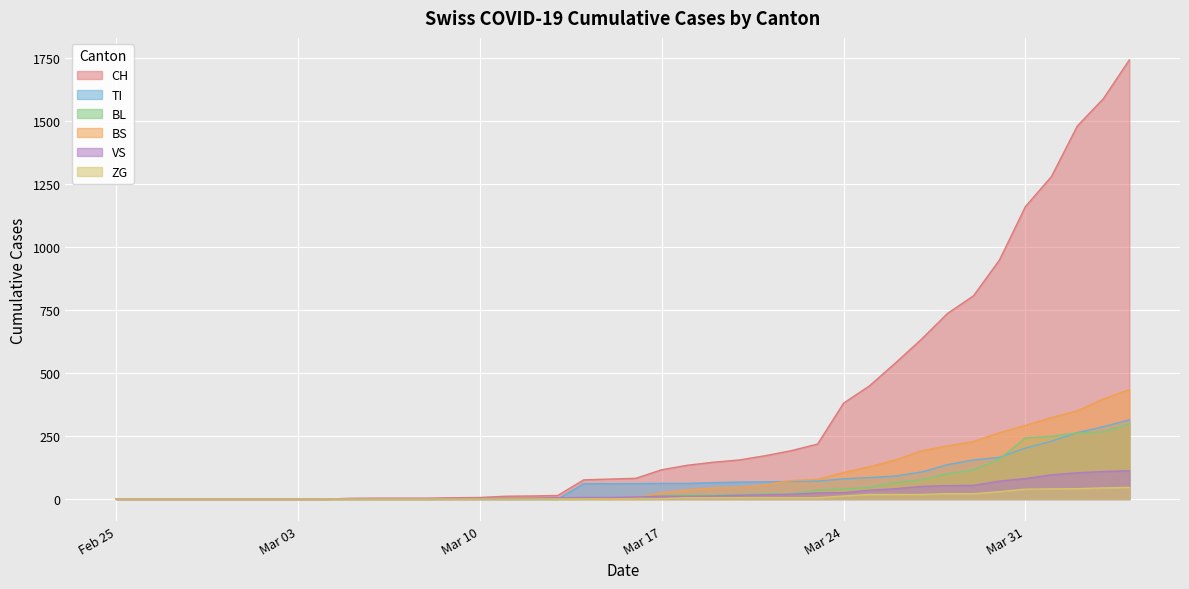

Which series ends up on top after the final intersection of BS and BL?

BS